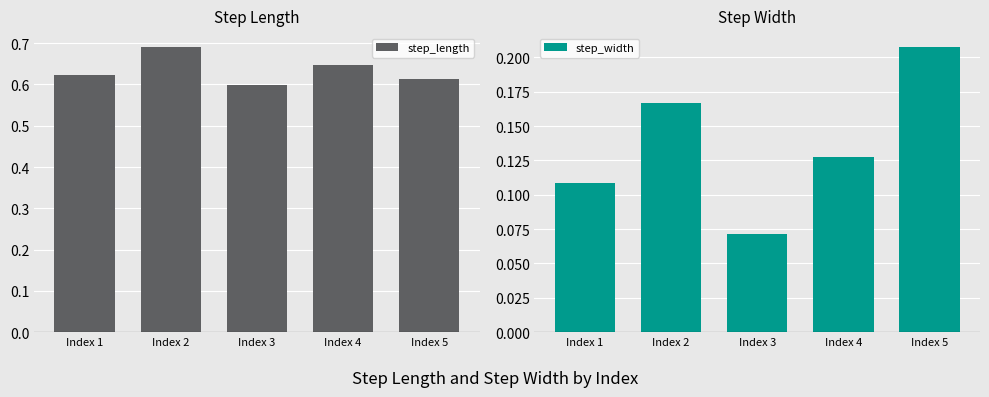

The value of step_length at Index 1 is 0.6. True or false?

True